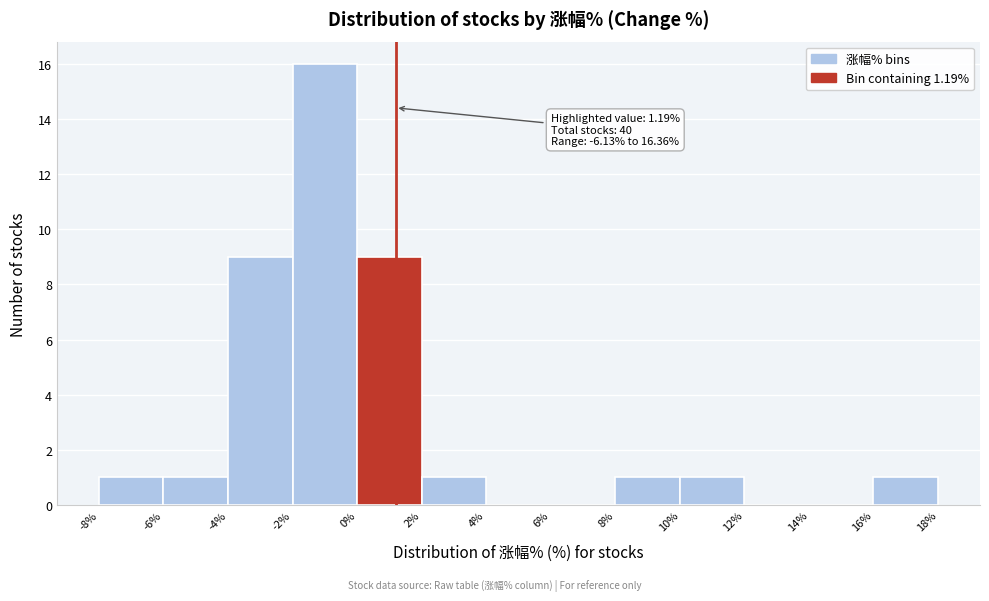

Over which range of the x-axis is the bar tallest?

-2% to 0%